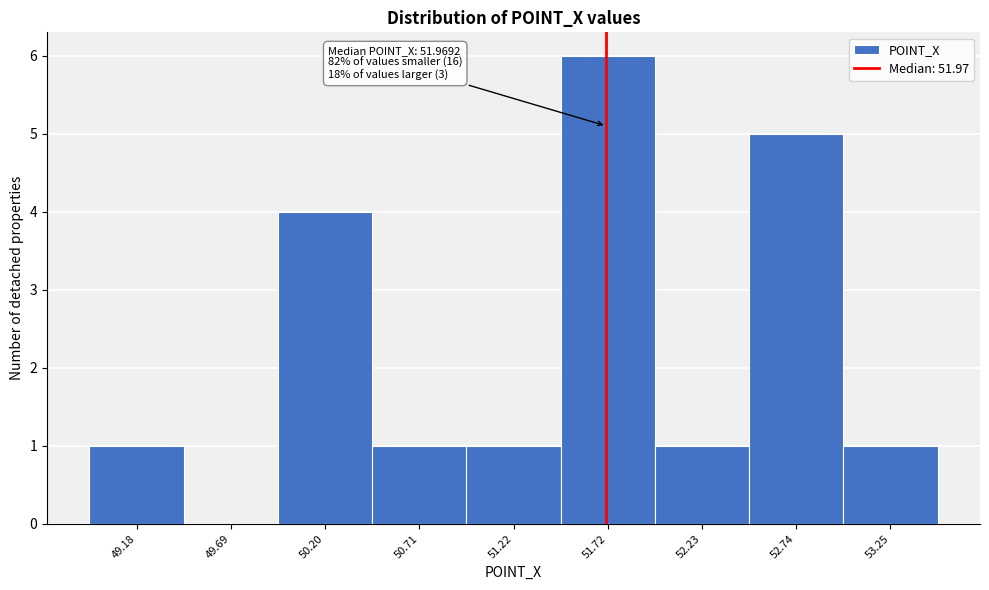

Reading right to left, list all the values displayed in this chart.

53.25=1	52.74=5	52.23=1	51.72=6	51.22=1	50.71=1	50.20=4	49.69=0	49.18=1